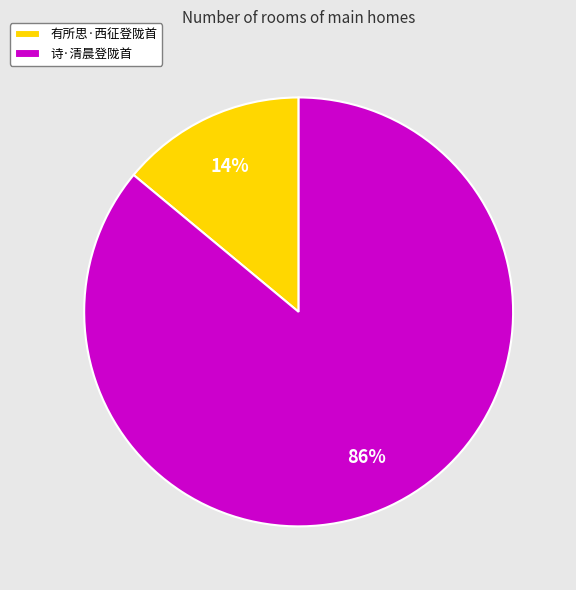

What percentage is the 有所思·西征登陇首 slice, to the nearest percent?

14%